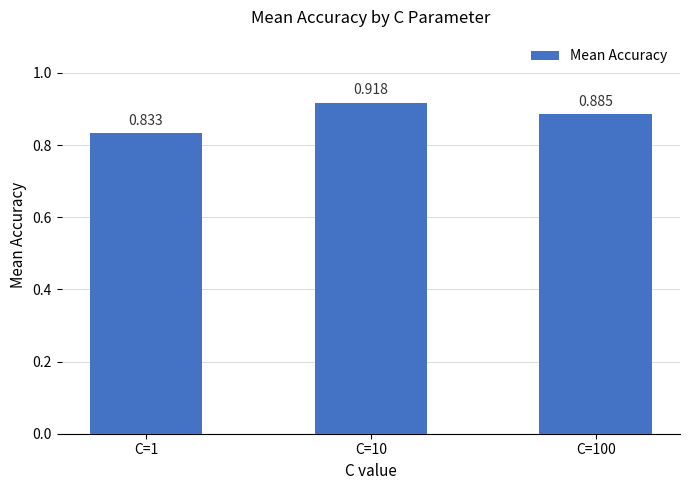

Are the bars horizontal?

No